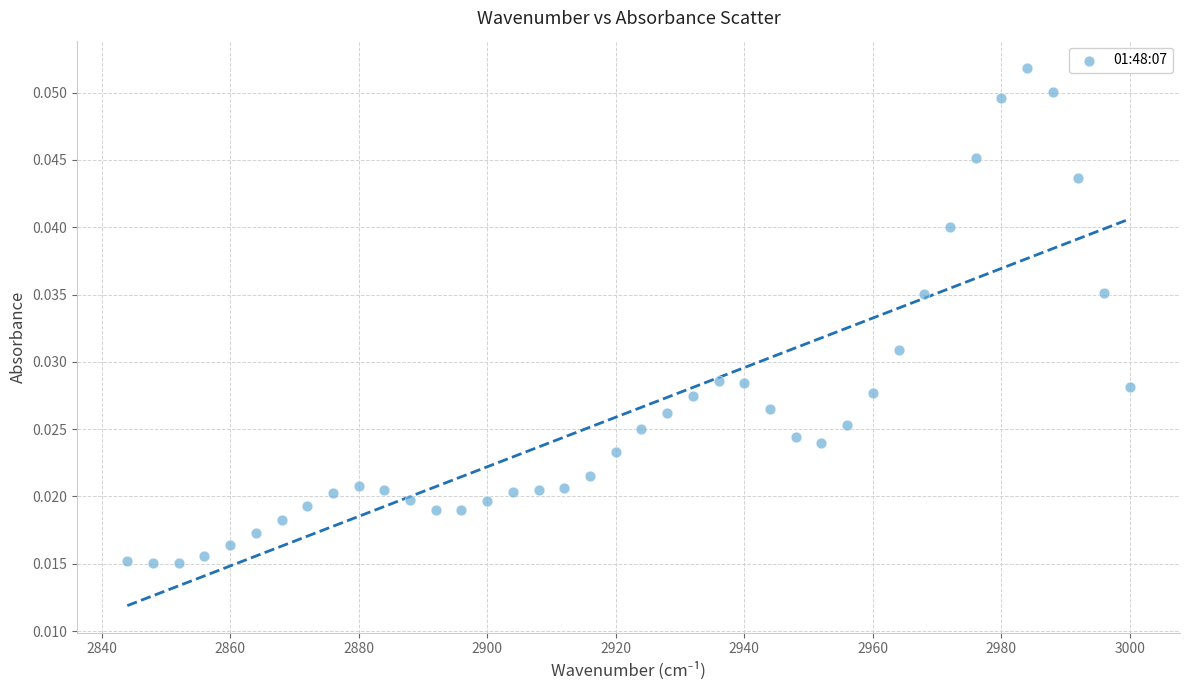

What is the range of X values (max minus min)?

156.0